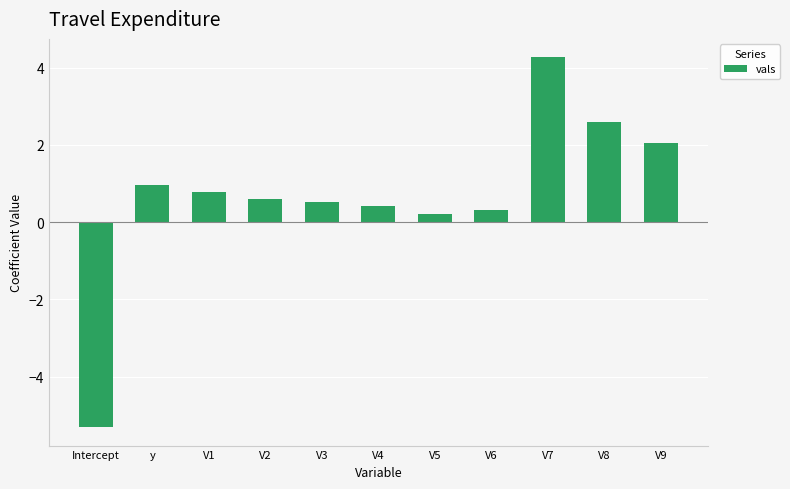

What value does the data have at V9?

2.1